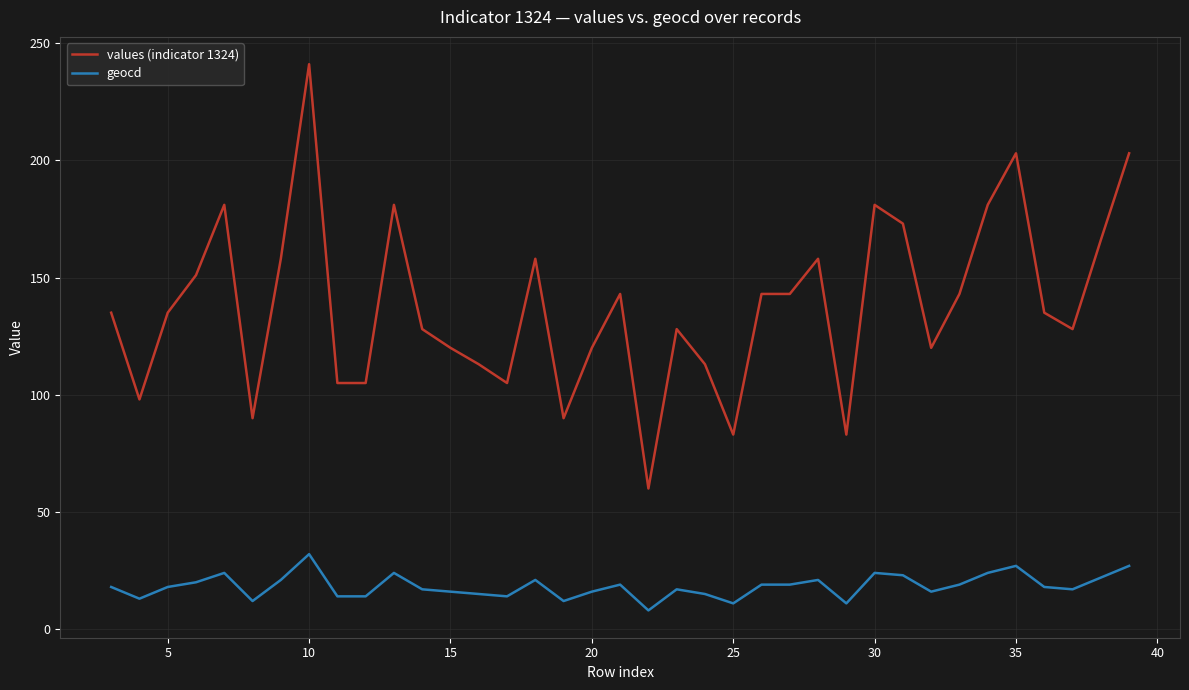

What is the minimum value for geocd?

8